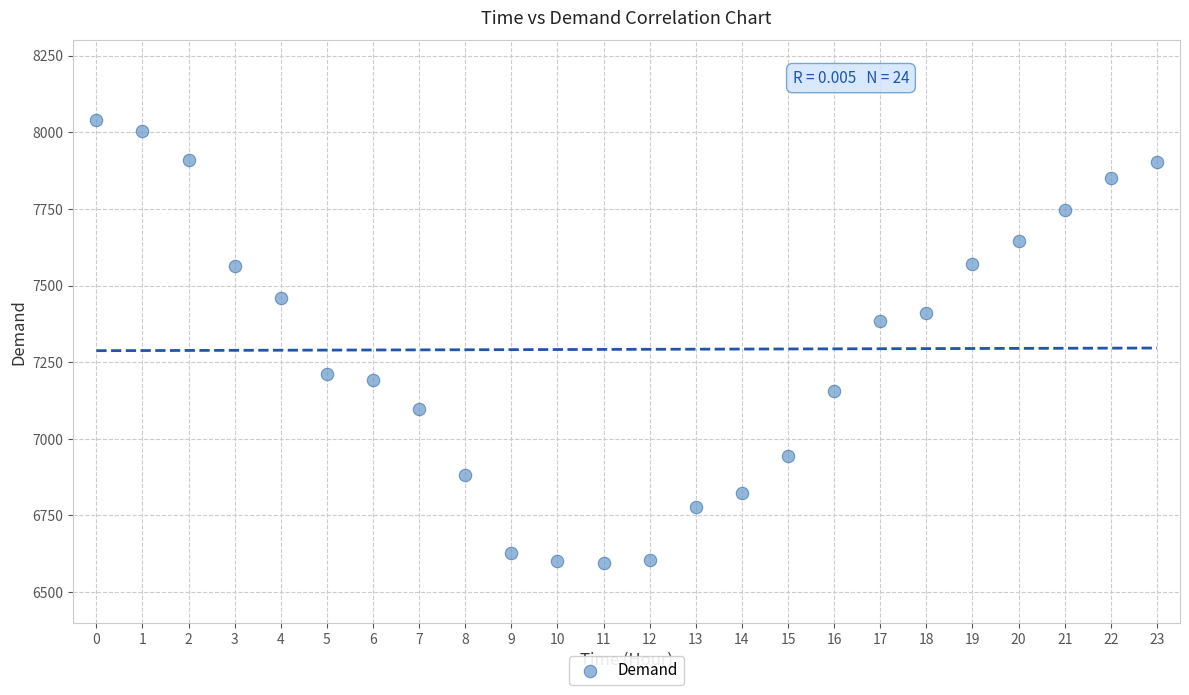

What is the range of Y values (max minus min)?

1444